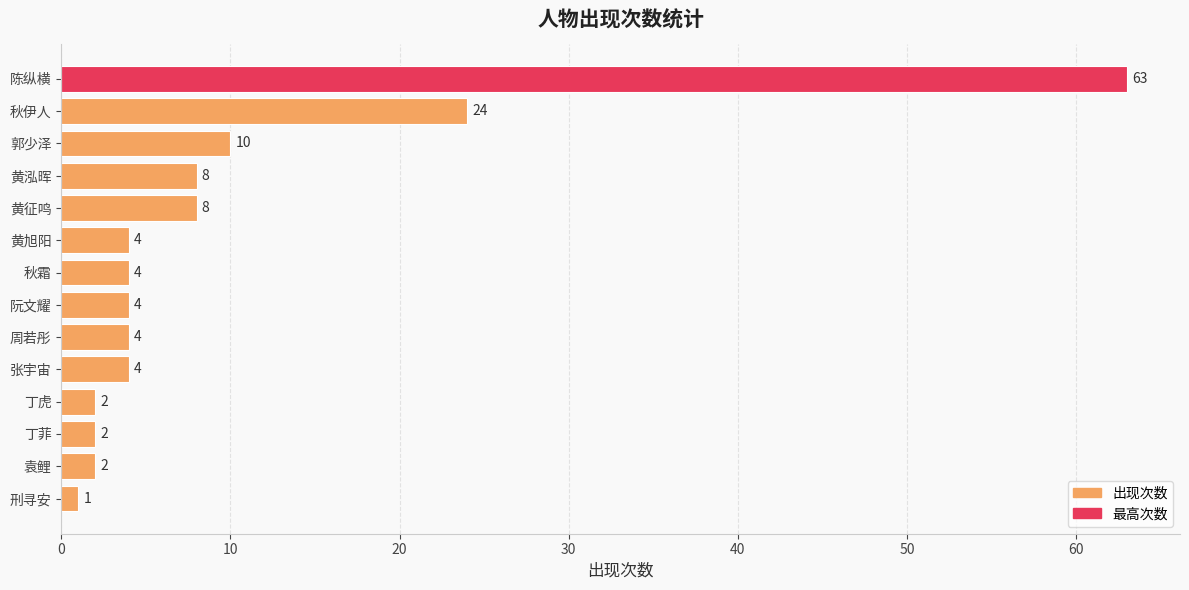

What is the difference between the maximum and minimum values?

62